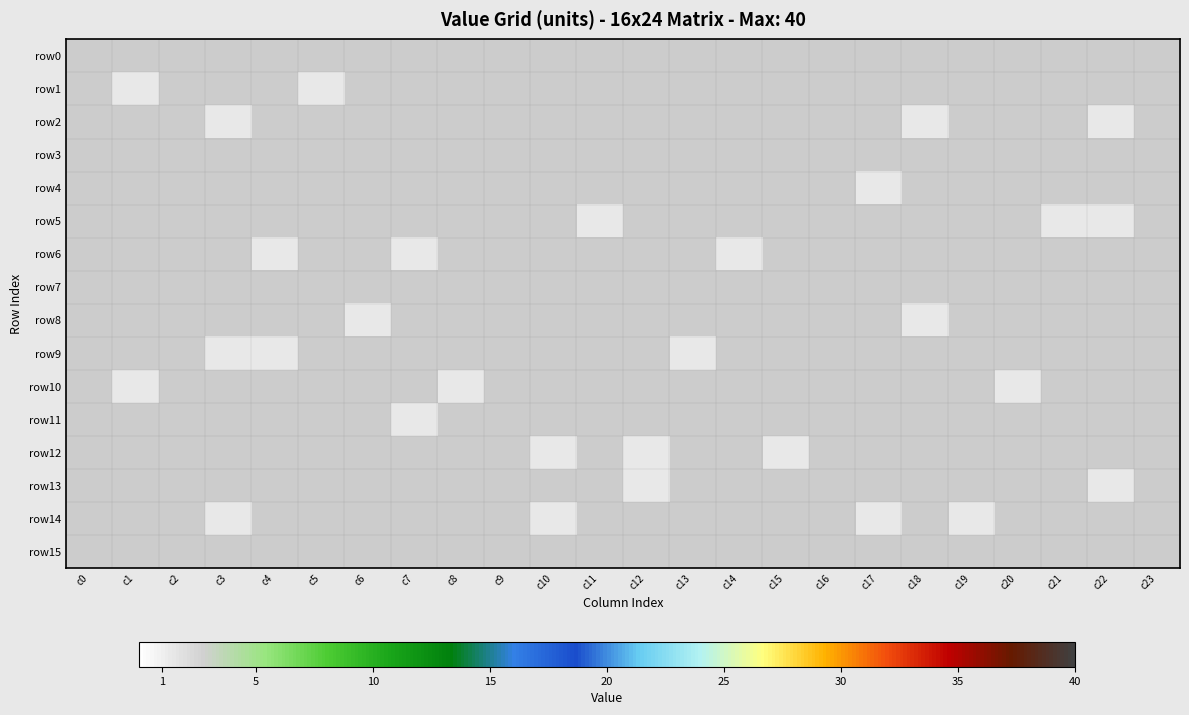

How many values in the row10 series exceed 0?

3